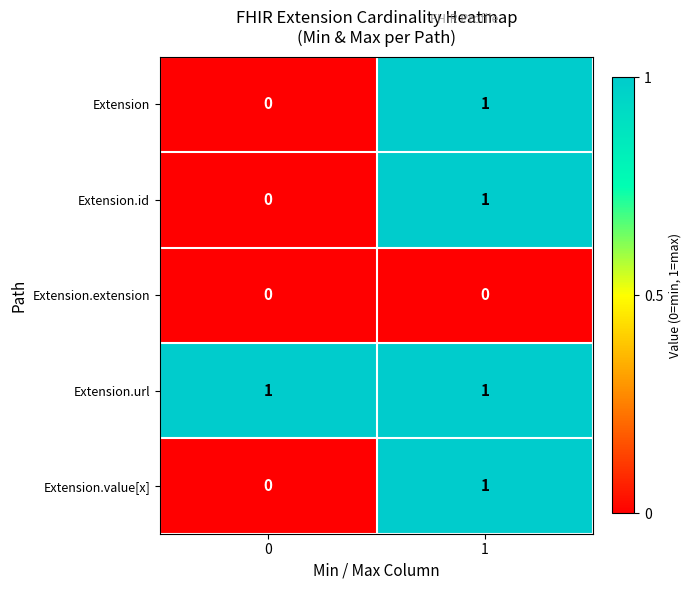

Rank the categories by Extension.value[x] value from lowest to highest.

0, 1